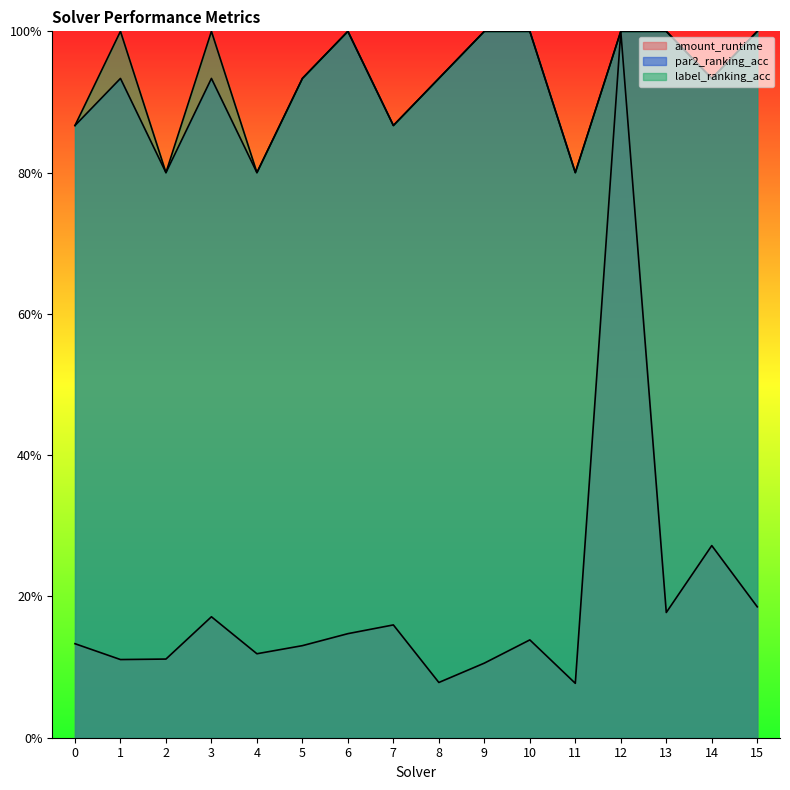

What is the approximate value of par2_ranking_acc at 15?

1.0